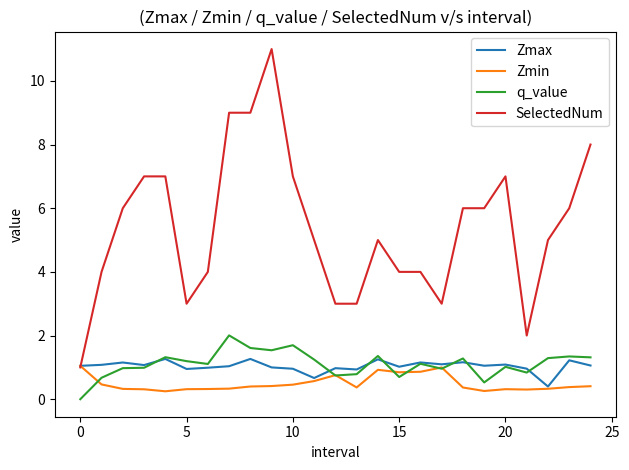

What is the maximum value for Zmax?

1.3